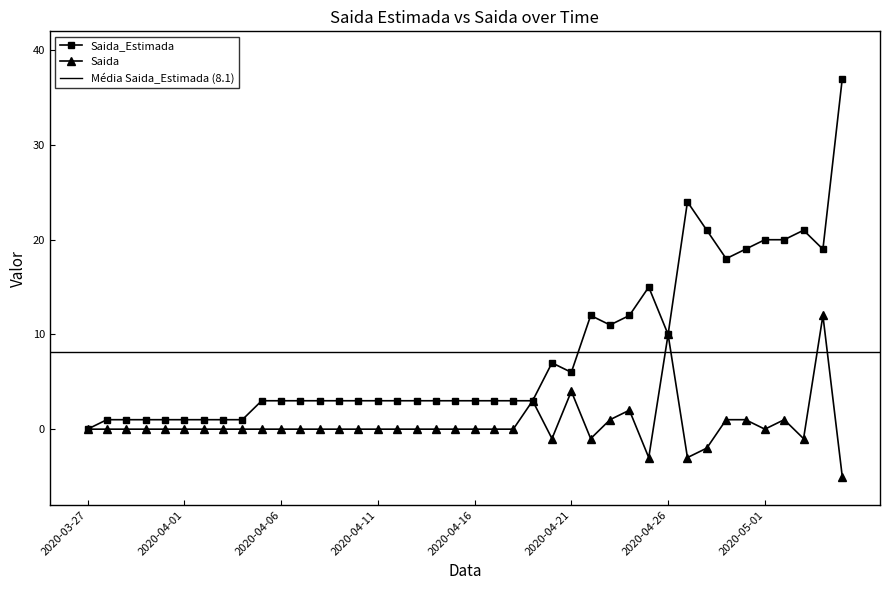

True or false: Saida has more than 2 points higher than both neighbors.

True